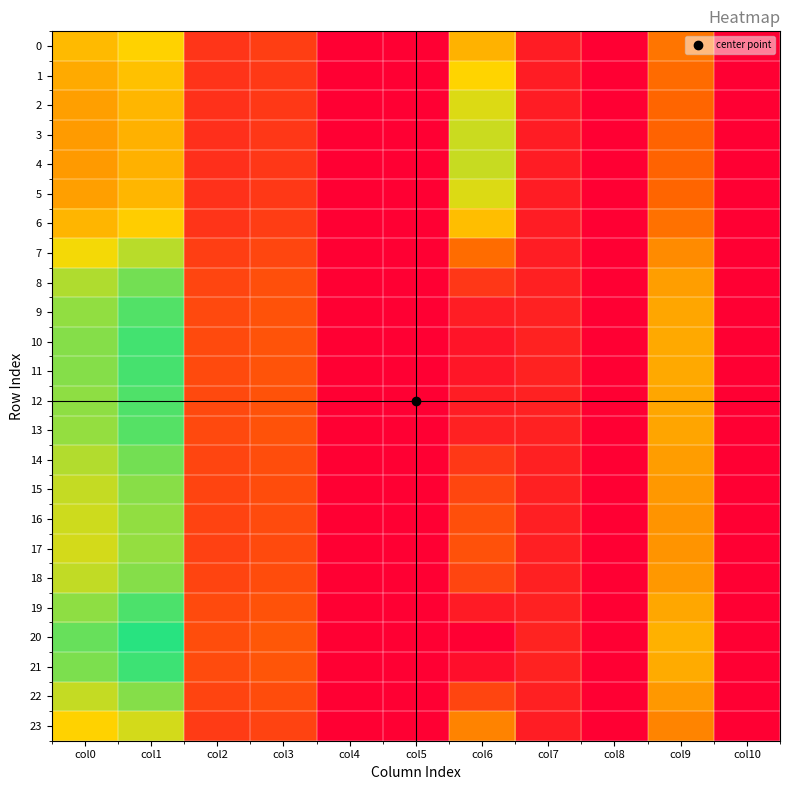

Count the number of data series in this chart.

24